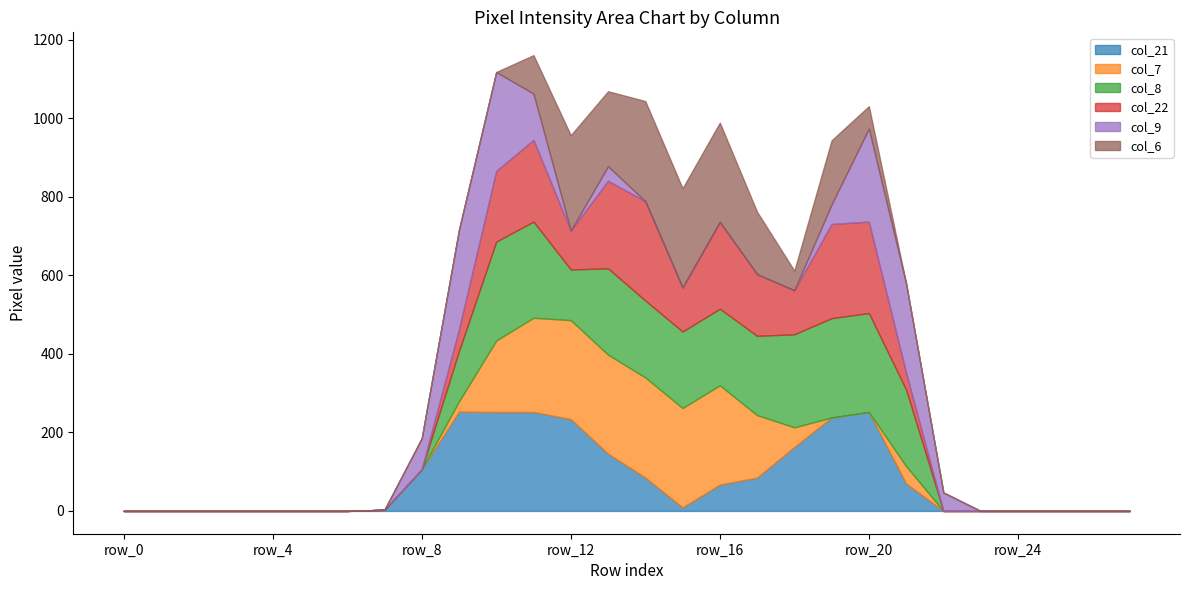

True or false: col_6 has more than 2 interior local peaks.

True